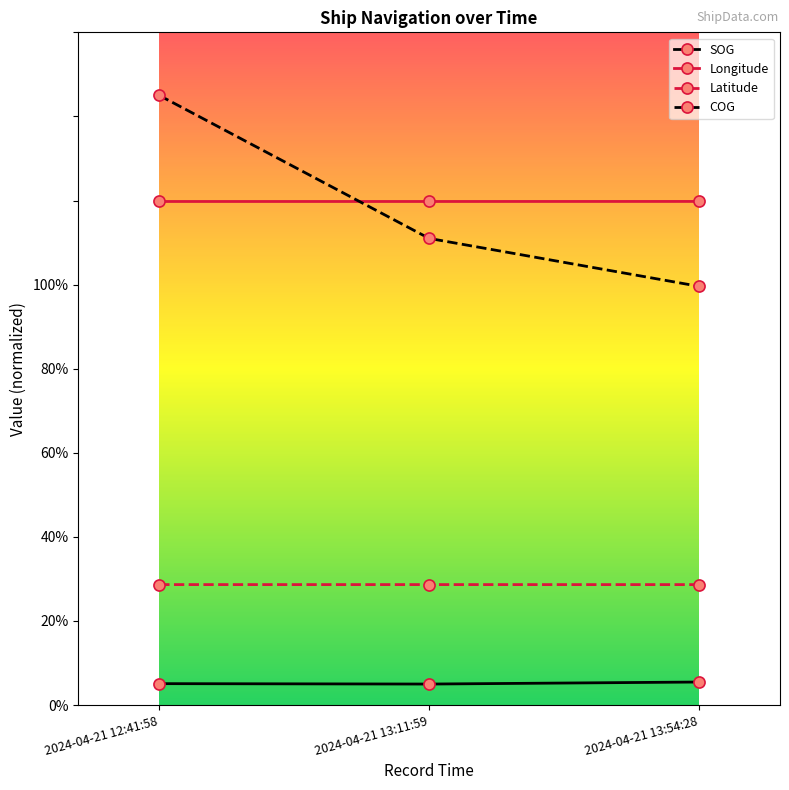

At which category is the sum across all series the highest?

2024-04-21 12:41:58